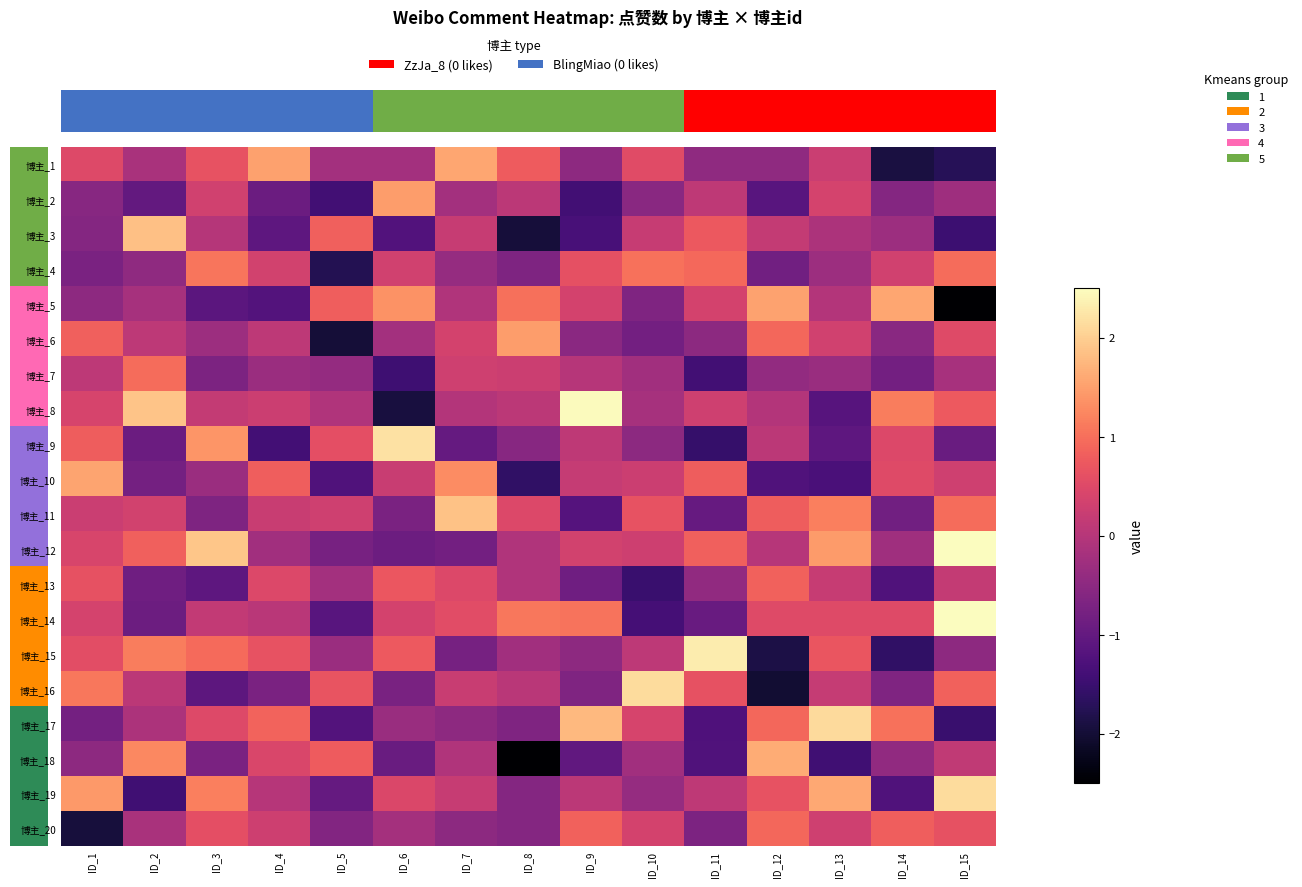

At which category is the sum across all series the highest?

ID_15